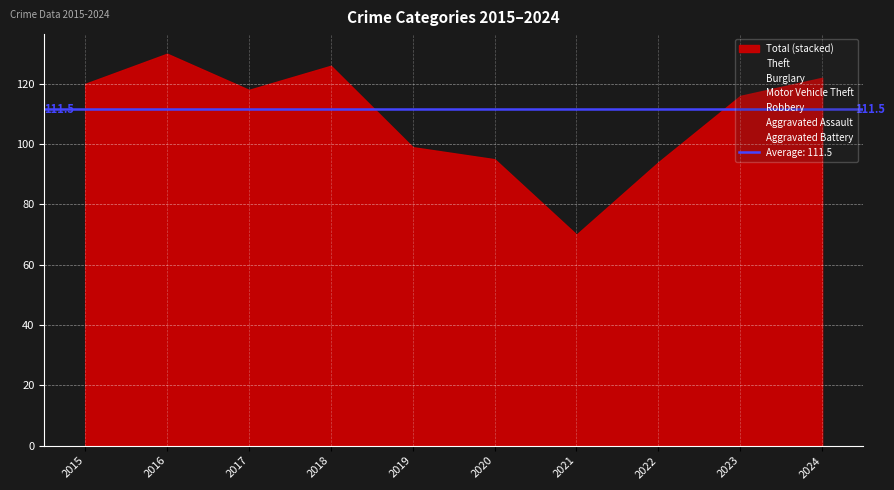

The value of Burglary at 2019 is 3. True or false?

False